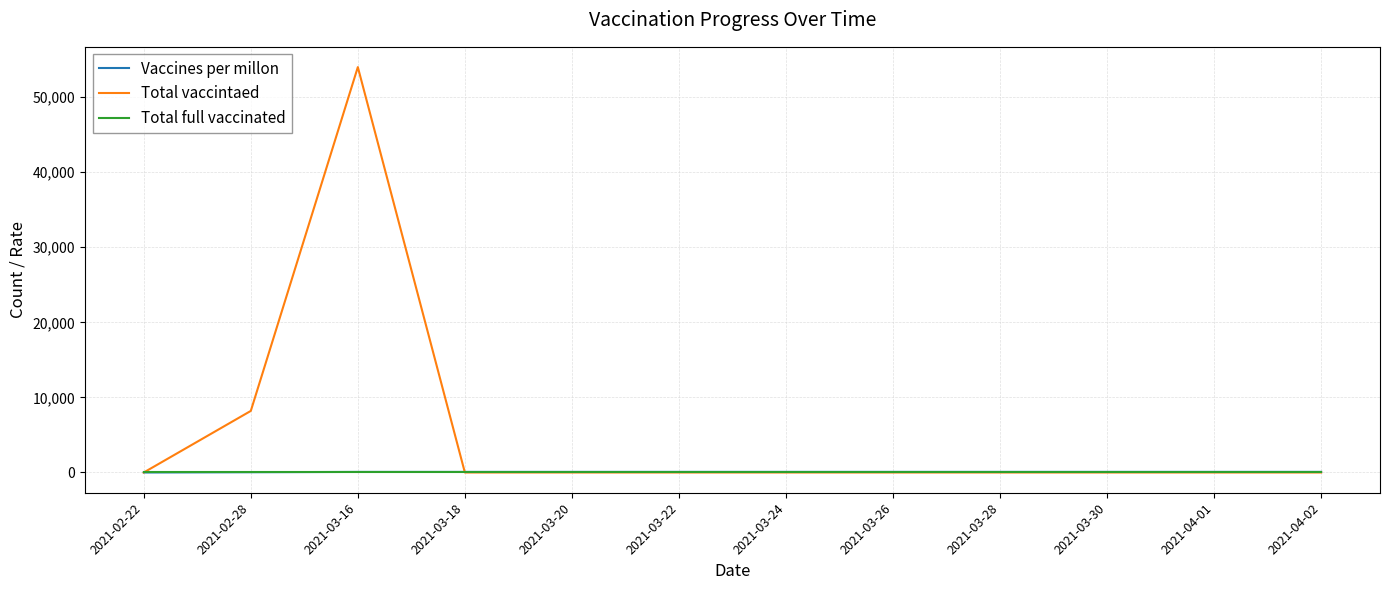

What is the difference between the maximum and second lowest values in the Vaccines per millon series?

42